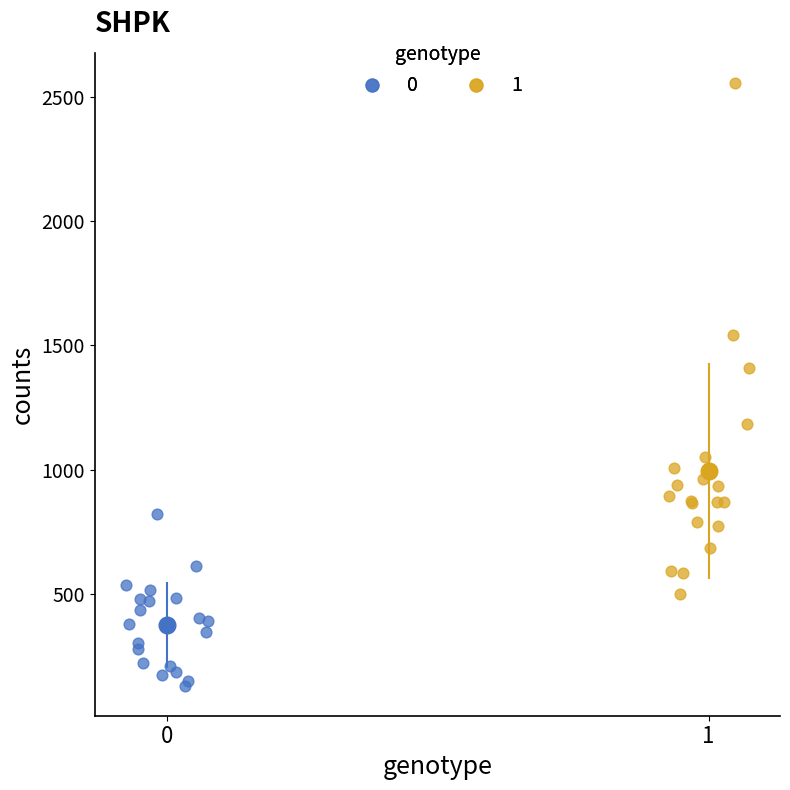

Which series reaches the maximum Y coordinate?

1